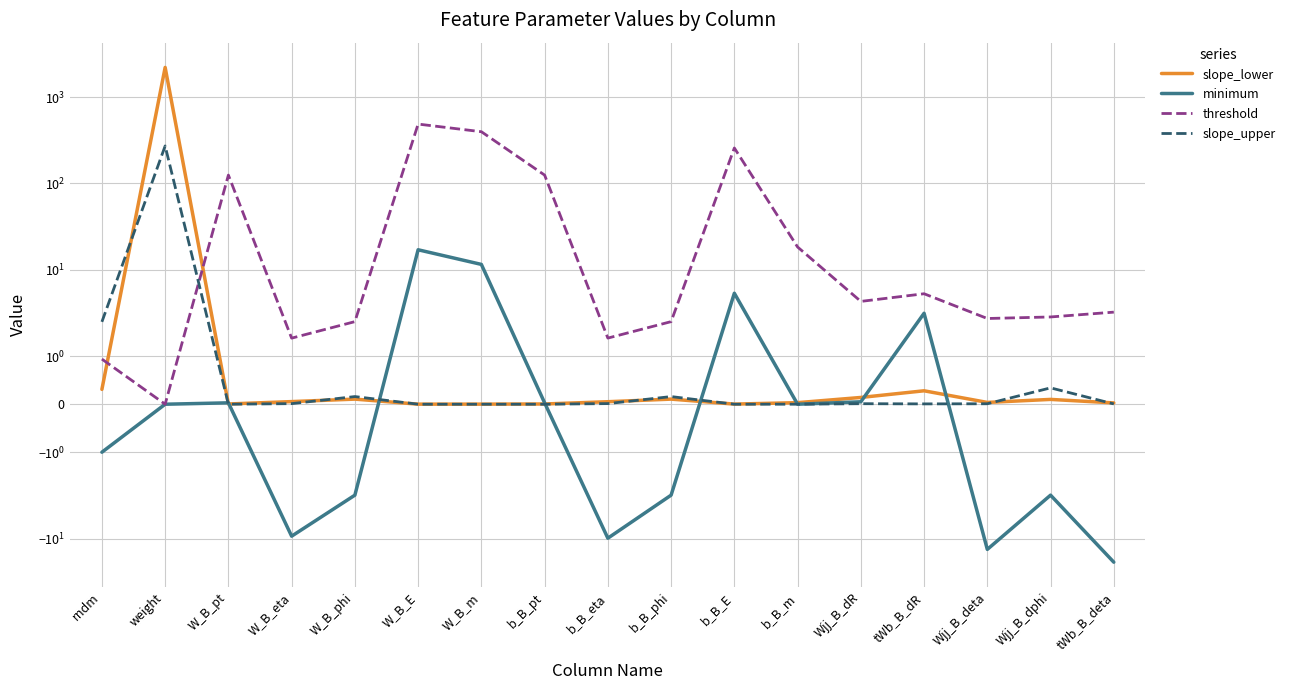

Between b_B_phi and weight, which is larger?

weight